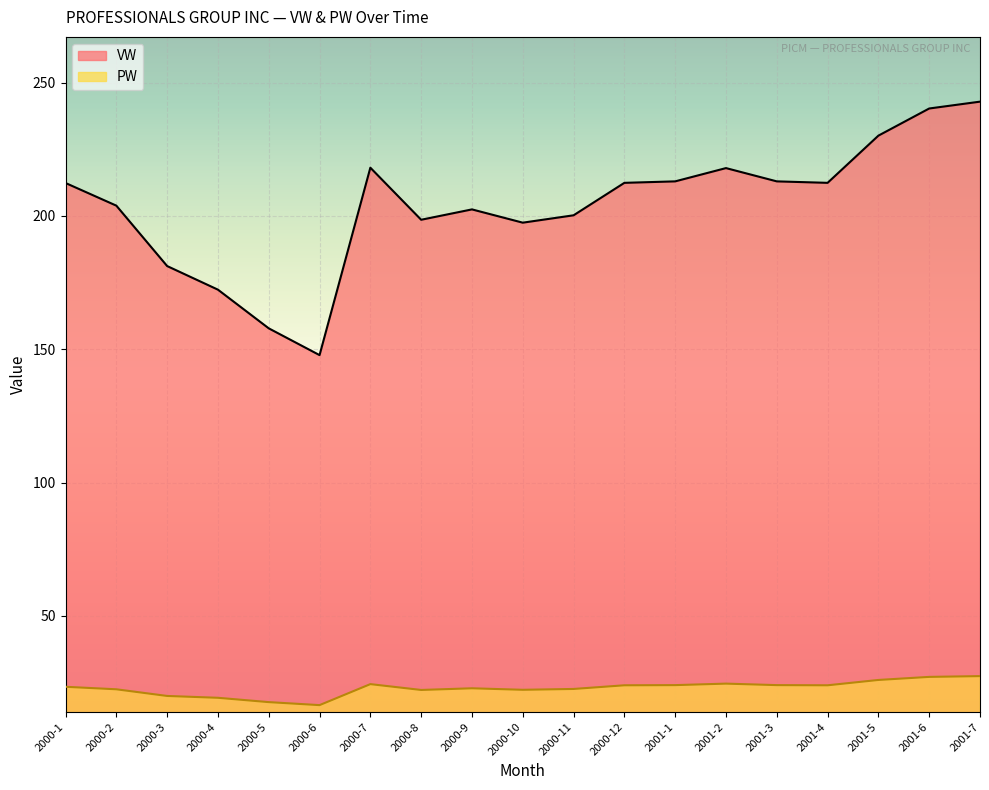

Rank the series by their average value, from highest to lowest.

VW, PW